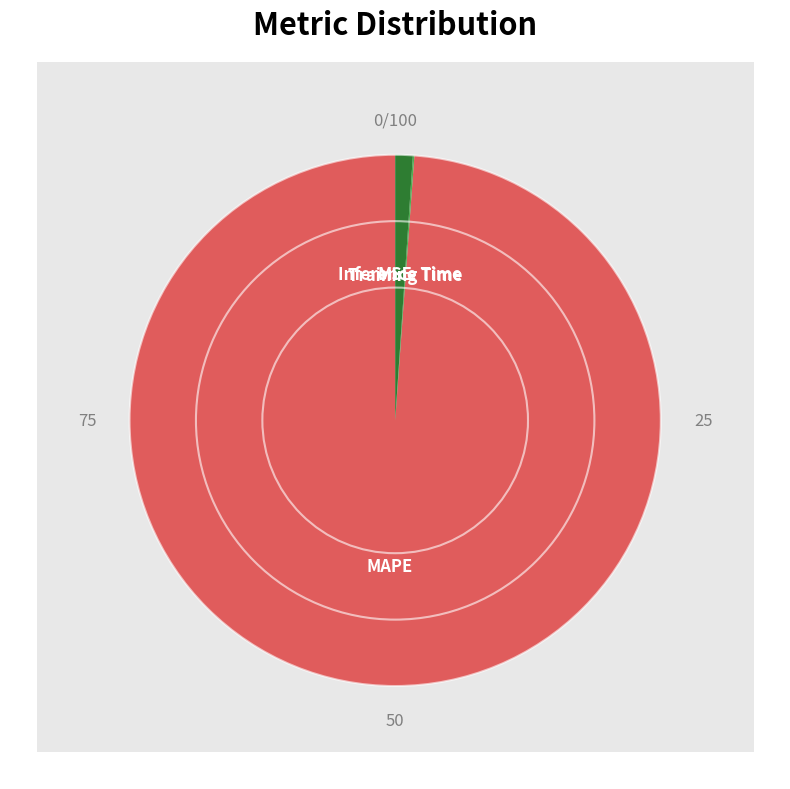

What is the largest slice in the pie chart?

MAPE